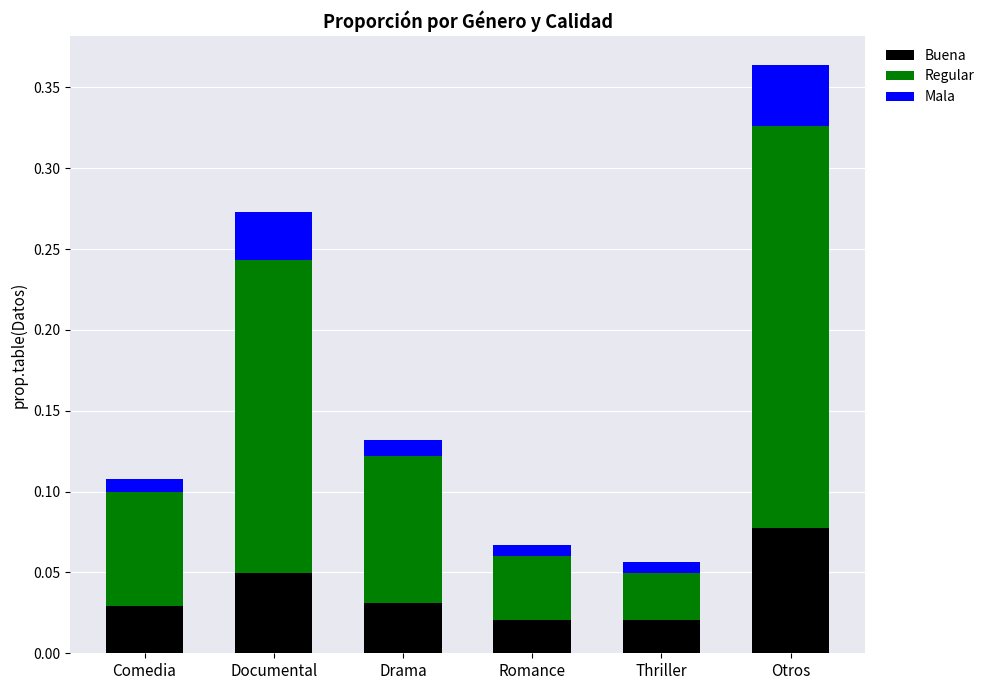

What is the total value across all series at Documental?

0.3